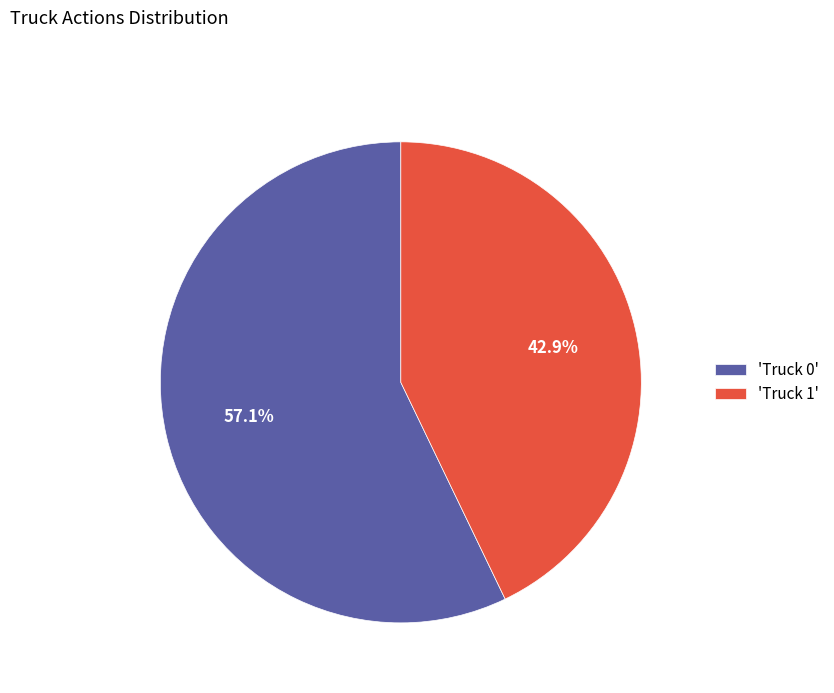

Which slice is the largest?

'Truck 0'